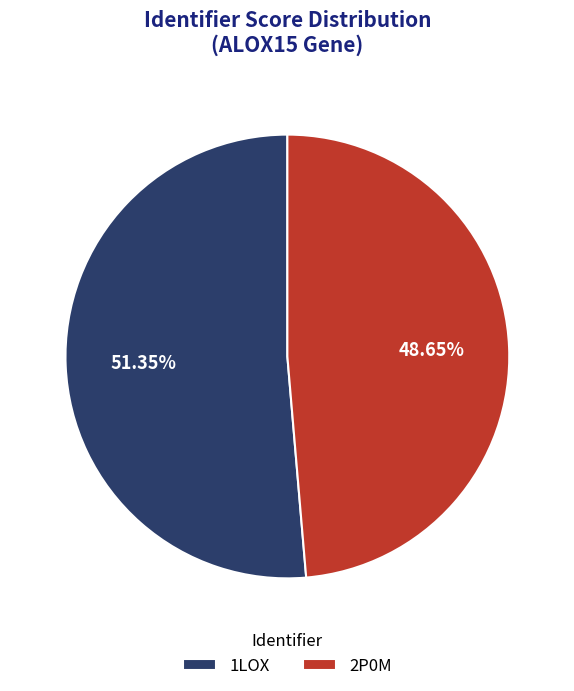

How many segments does this pie chart have?

2